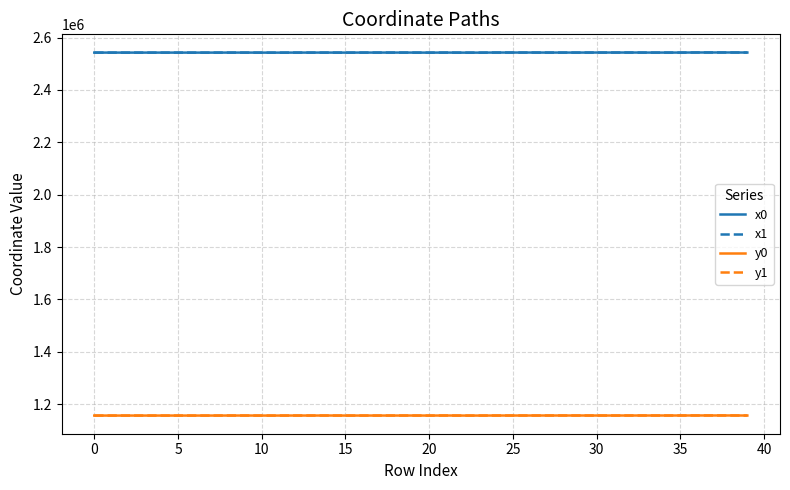

What is the greatest value displayed?

2543289.4